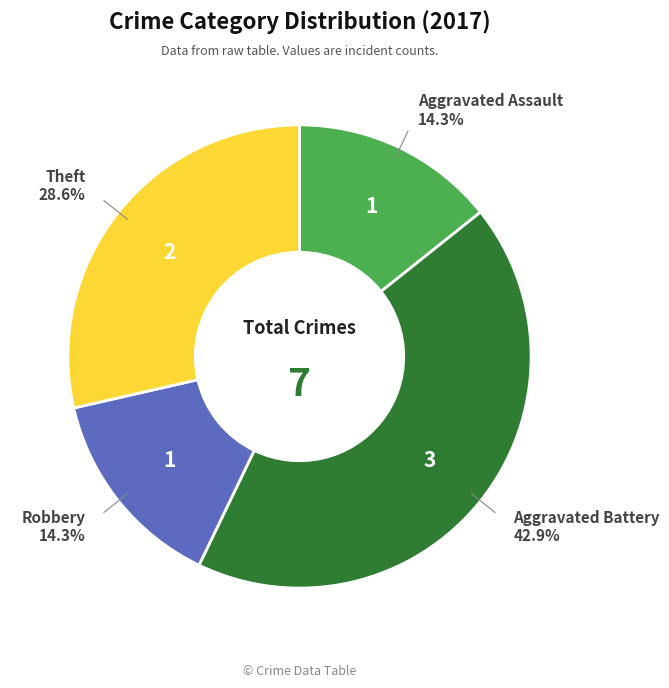

Is there any slice that represents more than half of the pie?

No